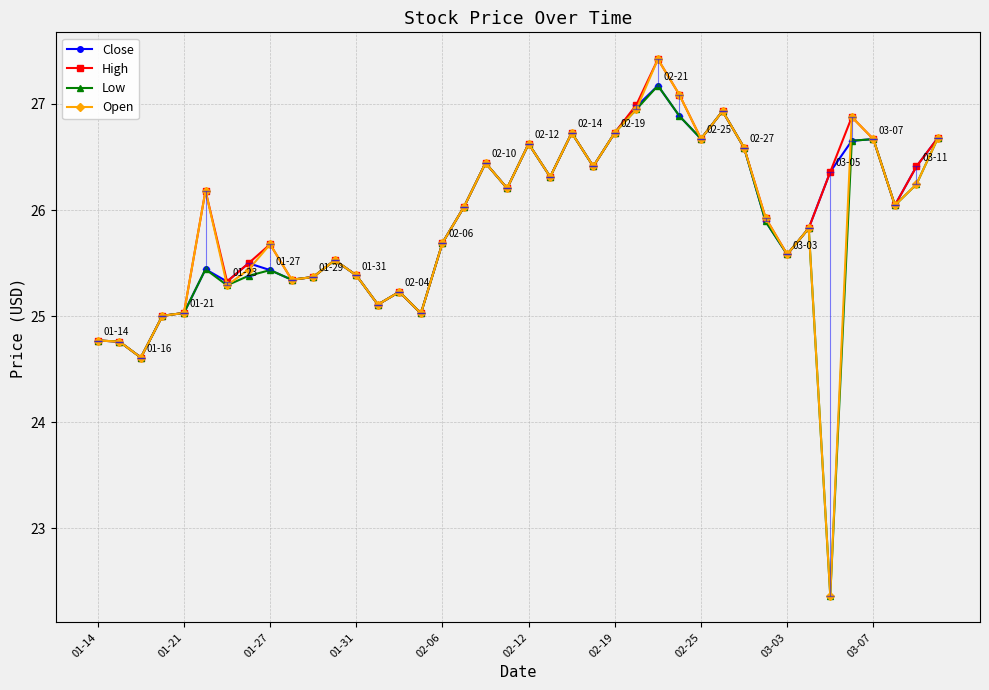

What is the value of the Low point at the 15th from the left?

25.2